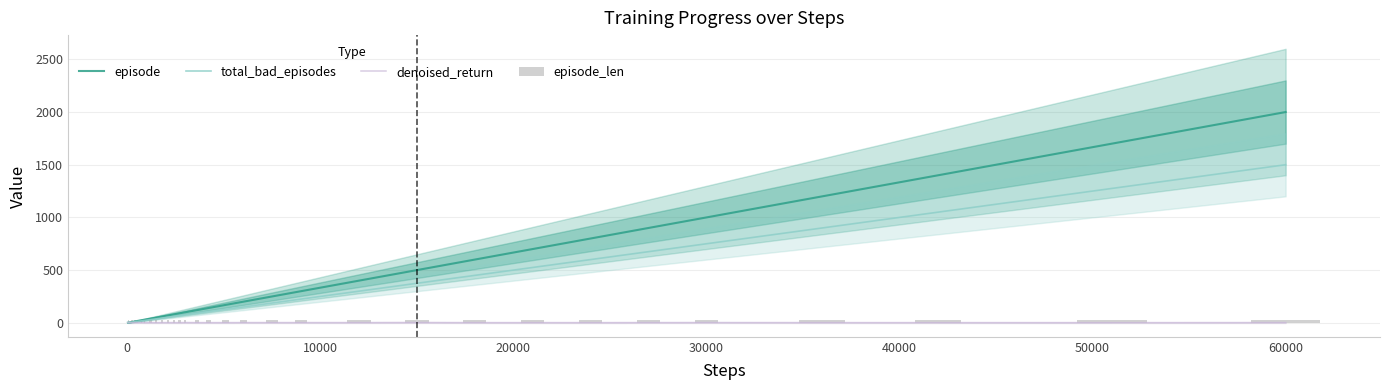

What is the difference between the maximum and second lowest values in the episode series?

1998.0